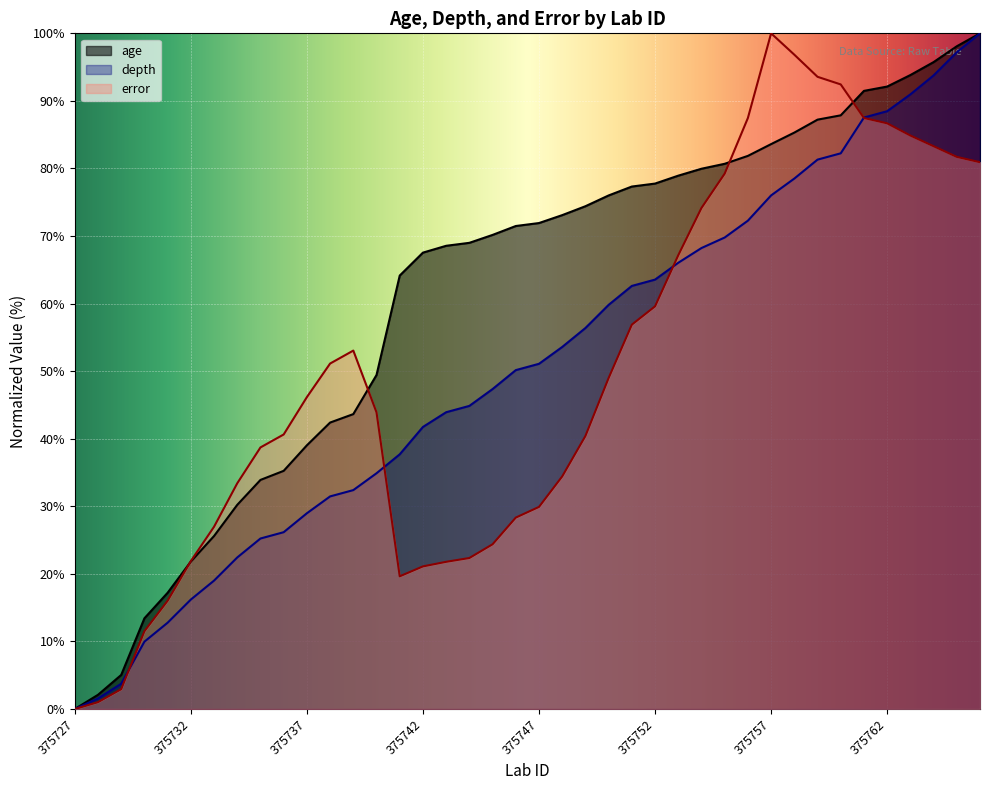

Which category has the lowest value in the error series?

375727